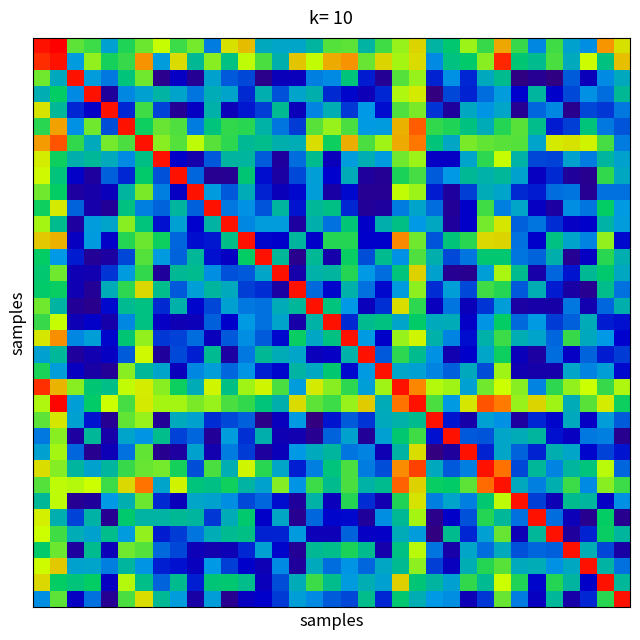

Reading left to right, transcribe all the data shown in this chart.

row_0: 0=3178.0	1=3187.1	2=3027.1	3=3016.8	4=2946.0	5=3008.5	6=3031.3	7=3059.6	8=3017.2	9=3034.3	10=2924.3	11=3076.2	12=3093.7	13=2955.0	14=2950.1	15=2950.3	16=2969.7	17=3023.7	18=3027.8	19=2967.6	20=3018.9	21=3044.3	22=3081.7	23=2968.6	24=2994.0	25=3046.6	26=3015.4	27=3104.3	28=3015.8	29=2928.4	30=3018.2	31=2948.3	32=2931.4	33=3112.3	34=3075.5
row_1: 0=3164.3	1=3178.0	2=2938.6	3=3043.5	4=3004.4	5=3016.0	6=3114.2	7=2939.5	8=3079.5	9=2975.4	10=3040.0	11=2983.9	12=3056.7	13=3021.5	14=2963.6	15=3089.1	16=3058.0	17=3103.1	18=3114.8	19=3029.7	20=3081.5	21=3049.2	22=3079.4	23=2930.2	24=2986.1	25=2996.2	26=3039.9	27=3167.6	28=2991.1	29=2978.9	30=3020.8	31=2956.5	32=3062.4	33=2985.4	34=3091.9
row_2: 0=3033.6	1=2954.8	2=3178.0	3=2939.5	4=2922.1	5=2988.1	6=3033.4	7=2820.8	8=2866.4	9=2827.5	10=2947.1	11=2908.7	12=2901.4	13=2819.2	14=2858.8	15=2861.0	16=2925.7	17=2929.8	18=2988.6	19=2884.6	20=2828.1	21=3024.1	22=3044.7	23=2887.8	24=2932.4	25=2888.0	26=2955.1	27=2978.4	28=2813.1	29=2826.3	30=2814.0	31=2910.8	32=2859.3	33=2929.9	34=2954.2
row_3: 0=2960.9	1=2999.7	2=2929.9	3=3178.0	4=2832.3	5=2928.9	6=2946.8	7=2968.8	8=2949.3	9=2921.3	10=2959.4	11=2948.6	12=2889.4	13=2962.8	14=2906.3	15=2949.2	16=2963.4	17=2889.6	18=2875.3	19=2856.5	20=2888.3	21=3051.9	22=3071.7	23=2810.1	24=2901.7	25=2886.8	26=2918.0	27=2940.2	28=2874.0	29=2970.9	30=2871.7	31=2903.0	32=2932.5	33=2917.7	34=2975.5
row_4: 0=3075.0	1=2974.3	2=2888.6	3=2868.1	4=3178.0	5=2888.4	6=3018.5	7=2900.4	8=2828.2	9=2864.6	10=2965.3	11=2858.3	12=2882.7	13=2898.3	14=2977.7	15=2858.7	16=2927.5	17=2960.6	18=2895.7	19=2936.5	20=2878.8	21=3022.2	22=3035.4	23=2894.7	24=2834.4	25=2953.6	26=2933.8	27=2950.8	28=2826.5	29=2914.5	30=2928.4	31=2822.7	32=2901.9	33=2895.7	34=2923.2
row_5: 0=3011.4	1=3107.1	2=2933.4	3=3032.4	4=2904.5	5=3178.0	6=3001.7	7=3030.5	8=3022.9	9=2923.8	10=2988.1	11=3013.3	12=3010.8	13=2967.2	14=2921.2	15=2897.4	16=3026.1	17=3045.3	18=3021.4	19=2936.7	20=2938.4	21=3099.7	22=3140.0	23=3013.4	24=3007.3	25=2985.2	26=2958.5	27=3009.4	28=3026.3	29=2979.5	30=2884.0	31=2898.7	32=2988.7	33=2922.8	34=2908.2
row_6: 0=3109.8	1=3145.7	2=3014.3	3=2956.9	4=3034.9	5=3021.5	6=3178.0	7=3040.4	8=3024.9	9=3056.9	10=3026.2	11=3011.9	12=2975.5	13=2979.8	14=2963.4	15=2960.0	16=3076.7	17=3002.6	18=3101.4	19=3022.0	20=3048.2	21=3102.4	22=3127.3	23=2988.8	24=2952.2	25=3036.6	26=3028.4	27=3025.9	28=3024.3	29=2949.3	30=3071.5	31=3073.6	32=3067.4	33=3019.7	34=2923.5
row_7: 0=3069.5	1=3002.5	2=2963.7	3=2974.2	4=2956.5	5=2929.6	6=2982.6	7=3178.0	8=2870.7	9=2847.1	10=2909.1	11=2969.8	12=2970.9	13=2911.2	14=2835.5	15=2918.4	16=2978.4	17=2861.2	18=2940.6	19=2960.4	20=2938.5	21=3032.5	22=3046.4	23=2866.5	24=2867.0	25=2949.5	26=3012.1	27=3059.7	28=2966.1	29=2901.8	30=2900.2	31=2947.7	32=2924.0	33=2971.8	34=2947.3
row_8: 0=3063.4	1=2988.1	2=2869.1	3=2835.0	4=2912.5	5=2888.3	6=2995.5	7=2906.8	8=3178.0	9=2914.5	10=2824.9	11=2826.0	12=2991.1	13=2877.6	14=2840.3	15=2903.6	16=2943.2	17=2873.3	18=2957.3	19=2833.7	20=2828.3	21=3006.0	22=3020.5	23=2911.0	24=2936.2	25=2976.1	26=2965.1	27=2972.7	28=2947.2	29=2863.3	30=2890.2	31=2832.6	32=2824.1	33=3013.5	34=2953.8
row_9: 0=3032.4	1=2999.4	2=2836.7	3=2845.0	4=2860.0	5=2970.4	6=3035.3	7=2925.6	8=2864.8	9=3178.0	10=2938.1	11=2908.7	12=2957.4	13=2887.1	14=2859.6	15=2877.0	16=2941.3	17=2841.1	18=2876.2	19=2827.4	20=2826.5	21=3057.9	22=3046.6	23=2884.9	24=2835.7	25=2898.7	26=2958.3	27=2948.7	28=2889.4	29=2883.8	30=2918.5	31=2921.6	32=2827.2	33=2919.4	34=2920.1
row_10: 0=3001.5	1=3071.0	2=2914.4	3=2846.1	4=2831.3	5=2985.3	6=2925.2	7=2913.7	8=2970.4	9=2912.1	10=3178.0	11=2922.9	12=2932.8	13=2907.3	14=2970.6	15=2881.8	16=2973.8	17=2983.6	18=2889.0	19=2831.1	20=2836.1	21=2923.9	22=2949.1	23=2918.3	24=2831.4	25=2871.0	26=3017.7	27=2924.7	28=2950.3	29=2865.1	30=2838.9	31=2931.5	32=2920.6	33=2999.9	34=2937.6
row_11: 0=3049.6	1=2979.1	2=2837.4	3=2940.1	4=2949.1	5=3041.0	6=2987.0	7=2879.5	8=2944.2	9=2874.5	10=2968.9	11=3178.0	12=2928.1	13=2940.1	14=2940.7	15=2836.5	16=2964.4	17=2919.6	18=2989.9	19=2871.2	20=2963.3	21=2983.3	22=2935.7	23=2953.9	24=2834.6	25=2871.1	26=3034.5	27=3073.1	28=2911.8	29=2921.1	30=2891.8	31=2866.9	32=2872.6	33=2967.1	34=2940.4
row_12: 0=3087.2	1=3099.8	2=2863.1	3=2938.6	4=2868.7	5=3009.9	6=3031.1	7=3001.5	8=2915.6	9=2878.2	10=2882.4	11=2981.3	12=3178.0	13=2875.7	14=2873.0	15=2971.7	16=2871.1	17=3009.7	18=3010.2	19=2872.5	20=2873.1	21=3118.4	22=3033.4	23=2907.8	24=2989.5	25=3011.1	26=3079.8	27=3081.0	28=2919.7	29=2872.9	30=2983.8	31=2948.8	32=2927.4	33=3044.0	34=2877.3
row_13: 0=2999.8	1=2935.8	2=2884.0	3=2829.0	4=2839.0	5=2901.3	6=3024.9	7=2939.4	8=2913.3	9=2973.9	10=2880.0	11=2865.7	12=2998.5	13=3178.0	14=2974.1	15=2821.9	16=2975.2	17=2845.7	18=3000.2	19=2904.4	20=2978.9	21=2932.8	22=3022.6	23=2964.1	24=2903.7	25=2920.7	26=2993.8	27=2993.7	28=2920.4	29=2913.5	30=2964.2	31=2827.3	32=2865.0	33=3011.6	34=2962.4
row_14: 0=2993.9	1=3033.2	2=2853.4	3=2850.1	4=2894.2	5=2939.0	6=3014.4	7=2832.4	8=2975.9	9=2977.8	10=2931.7	11=2905.8	12=2909.0	13=2950.2	14=3178.0	15=2846.0	16=2965.7	17=2970.4	18=3009.6	19=2936.1	20=2918.1	21=2987.9	22=3083.2	23=2947.6	24=2827.2	25=2824.2	26=2942.7	27=3050.7	28=2978.0	29=2844.1	30=2915.1	31=2880.9	32=2975.2	33=2994.2	34=2954.1
row_15: 0=2996.0	1=3000.4	2=2852.7	3=2829.0	4=2958.4	5=3012.6	6=3081.0	7=2979.5	8=2908.9	9=2943.0	10=2971.2	11=2955.9	12=2899.1	13=2892.1	14=2840.7	15=3178.0	16=2917.0	17=2875.3	18=2965.1	19=2918.9	20=2877.3	21=2939.2	22=3041.5	23=2892.2	24=2943.6	25=2903.2	26=3018.8	27=3009.3	28=2909.8	29=2960.3	30=2884.6	31=2841.4	32=2824.6	33=2980.3	34=2919.2
row_16: 0=3033.7	1=2968.1	2=2830.8	3=2822.3	4=2876.1	5=2976.9	6=2983.8	7=2890.0	8=2964.7	9=2875.7	10=2902.2	11=2945.4	12=2922.9	13=2919.5	14=2958.0	15=2971.9	16=3178.0	17=2987.0	18=2936.4	19=2861.3	20=2893.5	21=3077.8	22=3012.8	23=2861.6	24=2921.3	25=2858.4	26=2894.6	27=2941.6	28=2840.5	29=2844.3	30=2842.2	31=2922.5	32=2849.1	33=2914.8	34=2963.5
row_17: 0=3015.6	1=3059.6	2=2855.3	3=2869.5	4=2845.3	5=2928.3	6=2984.3	7=2867.1	8=2852.9	9=2858.1	10=2912.5	11=2871.8	12=2936.5	13=2919.3	14=2949.2	15=2845.0	16=2966.7	17=3178.0	18=2889.5	19=2978.5	20=2986.1	21=2949.5	22=2997.1	23=2956.7	24=2958.5	25=2868.3	26=2934.7	27=2999.0	28=2916.3	29=2937.7	30=2897.8	31=2912.8	32=2958.3	33=2884.1	34=2879.1
row_18: 0=3072.8	1=3114.9	2=2928.5	3=2942.8	4=2874.8	5=2991.7	6=3043.9	7=2896.4	8=2900.7	9=2918.0	10=2860.9	11=2909.2	12=2931.0	13=2910.1	14=2876.8	15=3000.1	16=2952.6	17=2985.1	18=3178.0	19=2937.4	20=2871.6	21=3044.6	22=3065.5	23=2965.9	24=2926.7	25=2878.1	26=2965.6	27=3016.7	28=2961.0	29=2949.0	30=2914.6	31=3015.5	32=2954.6	33=2935.1	34=2873.9
row_19: 0=2945.5	1=2973.4	2=2834.7	3=2849.9	4=2865.6	5=2910.2	6=3064.5	7=2832.8	8=2903.9	9=2885.7	10=2977.2	11=2837.9	12=2923.2	13=2975.1	14=2958.5	15=2950.7	16=2861.3	17=2866.1	18=2964.6	19=3178.0	20=2909.1	21=3012.5	22=2978.8	23=2932.1	24=2849.9	25=2871.8	26=2950.6	27=3002.2	28=2858.8	29=2838.4	30=2917.7	31=2866.2	32=2913.0	33=2884.2	34=2897.0
row_20: 0=3006.2	1=2942.3	2=2862.9	3=2841.5	4=2830.1	5=3040.9	6=2972.6	7=2949.6	8=2860.7	9=2929.0	10=2941.6	11=2915.3	12=2935.0	13=2885.9	14=2875.8	15=2968.7	16=2952.9	17=2993.2	18=2877.5	19=2936.9	20=3178.0	21=2950.0	22=2944.6	23=2927.6	24=2911.9	25=2954.7	26=2904.9	27=3048.2	28=2852.3	29=2846.2	30=2846.3	31=2950.3	32=2926.4	33=2943.2	34=2877.4
row_21: 0=3162.4	1=3097.8	2=3040.7	3=2991.3	4=2981.3	5=3057.5	6=3070.2	7=3040.6	8=3001.4	9=2958.2	10=3064.9	11=2982.4	12=3047.5	13=3066.0	14=3020.9	15=2939.7	16=3071.4	17=3040.2	18=3012.2	19=2943.3	20=3048.0	21=3178.0	22=3120.4	23=3053.0	24=3047.2	25=2945.3	26=3033.4	27=3061.8	28=3040.0	29=2926.4	30=3012.2	31=3043.0	32=3061.3	33=3015.2	34=3052.4
row_22: 0=3052.7	1=3183.4	2=2943.4	3=2997.6	4=3061.6	5=3020.5	6=3071.7	7=3049.6	8=3049.2	9=3036.6	10=3045.0	11=3020.8	12=3013.8	13=2989.3	14=2963.1	15=3079.4	16=3027.3	17=3016.9	18=3045.6	19=3085.6	20=2958.5	21=3128.8	22=3178.0	23=3020.8	24=2936.9	25=3073.5	26=3145.6	27=3125.4	28=3045.5	29=3081.6	30=3047.2	31=2958.4	32=3026.2	33=3070.6	34=3001.9
row_23: 0=3027.8	1=3072.5	2=2946.1	3=2881.1	4=2827.1	5=3029.1	6=3044.2	7=2828.9	8=2956.3	9=2948.2	10=2892.0	11=2903.6	12=2912.3	13=2817.8	14=2862.6	15=2937.5	16=2809.7	17=2881.1	18=2910.4	19=2895.0	20=2956.2	21=2965.4	22=2978.5	23=3178.0	24=2881.4	25=2844.9	26=2943.9	27=2932.5	28=2837.2	29=2888.7	30=2876.0	31=2955.4	32=2867.0	33=2941.4	34=2910.2
row_24: 0=2923.1	1=3040.2	2=2837.5	3=2973.8	4=2843.8	5=2948.8	6=2934.7	7=2979.5	8=2900.4	9=2915.3	10=2830.7	11=2940.0	12=2893.1	13=2963.7	14=2852.8	15=2850.5	16=2825.8	17=2914.3	18=2948.0	19=2830.5	20=2944.1	21=2993.5	22=3017.9	23=2879.5	24=3178.0	25=2909.5	26=2907.3	27=2950.1	28=2957.9	29=2971.4	30=2879.7	31=2863.3	32=2923.0	33=2924.9	34=2824.1
row_25: 0=2946.0	1=3048.6	2=2914.4	3=2824.3	4=2855.5	5=2919.5	6=3028.5	7=2823.2	8=2836.7	9=2948.0	10=2848.6	11=2924.4	12=2897.6	13=2835.9	14=2858.9	15=2935.6	16=2956.9	17=2971.6	18=2921.2	19=2926.9	20=2852.8	21=2967.9	22=3077.4	23=2811.1	24=2833.7	25=3178.0	26=2886.7	27=2950.0	28=2913.3	29=2887.4	30=2962.8	31=2950.8	32=2874.7	33=2901.0	34=2880.8
row_26: 0=3077.9	1=3039.4	2=2971.4	3=2948.0	4=2970.8	5=3014.8	6=3030.6	7=3034.3	8=3004.7	9=2904.9	10=3021.5	11=2960.5	12=3065.1	13=3010.5	14=2950.5	15=2886.1	16=2925.5	17=2987.9	18=3021.5	19=2923.8	20=2904.8	21=3117.1	22=3154.0	23=2955.6	24=2910.0	25=2926.1	26=3178.0	27=3129.8	28=2901.3	29=2974.7	30=2926.3	31=2971.2	32=2986.7	33=3054.8	34=2915.5
row_27: 0=3023.8	1=3056.9	2=3054.0	3=3060.8	4=3016.6	5=3079.6	6=3128.4	7=2949.1	8=3067.3	9=2988.0	10=2982.3	11=3004.0	12=2968.0	13=2947.6	14=3039.1	15=2934.2	16=3017.5	17=2979.0	18=3020.9	19=2967.2	20=2977.9	21=3137.0	22=3082.5	23=3000.6	24=2997.2	25=3027.2	26=3133.4	27=3178.0	28=2955.4	29=2926.0	30=2963.0	31=3016.2	32=2929.2	33=3039.9	34=3016.5
row_28: 0=2974.5	1=3057.3	2=2826.1	3=2832.0	4=2936.5	5=2961.8	6=3031.1	7=2889.6	8=2859.4	9=2951.1	10=2947.9	11=2931.2	12=2903.0	13=2914.4	14=2877.8	15=2834.7	16=2966.8	17=2860.6	18=3009.7	19=2891.4	20=2849.6	21=3007.7	22=3073.7	23=2926.2	24=2949.0	25=2925.4	26=2993.3	27=3056.9	28=3178.0	29=2898.3	30=2855.4	31=2978.0	32=2971.0	33=2865.8	34=2932.9
row_29: 0=3069.0	1=2962.9	2=2899.9	3=2966.5	4=2825.4	5=2994.1	6=2968.6	7=2967.9	8=2975.4	9=2971.1	10=2895.9	11=2957.9	12=2994.6	13=2871.1	14=2952.6	15=2825.9	16=2915.4	17=2875.6	18=2876.9	19=2832.3	20=2931.4	21=2975.4	22=3050.0	23=2819.5	24=2870.4	25=2906.3	26=3009.0	27=2972.0	28=2920.1	29=3178.0	30=2918.5	31=2857.3	32=2823.9	33=2998.7	34=2823.4
row_30: 0=3061.0	1=3018.6	2=2959.3	3=2947.8	4=2979.7	5=2938.6	6=3043.8	7=2884.3	8=2896.8	9=2920.4	10=2959.8	11=2977.5	12=2982.4	13=2886.8	14=2887.4	15=2938.0	16=2858.2	17=2856.4	18=2914.4	19=2866.0	20=2867.4	21=2958.4	22=2940.7	23=2811.9	24=2978.0	25=2888.4	26=2944.0	27=3029.7	28=2854.9	29=2972.0	30=3178.0	31=2834.3	32=2886.8	33=3000.2	34=2971.2
row_31: 0=2995.8	1=3032.1	2=2835.7	3=2978.6	4=2857.1	5=3033.3	6=3024.9	7=2917.2	8=2902.0	9=2856.9	10=2848.2	11=2855.3	12=2889.3	13=2944.7	14=2876.0	15=2829.3	16=2975.1	17=2980.2	18=3006.1	19=2979.2	20=2847.8	21=2984.4	22=3055.3	23=2920.4	24=2844.6	25=2950.5	26=2918.4	27=2956.8	28=2905.9	29=2914.9	30=2912.8	31=3178.0	32=2960.4	33=2902.0	34=2840.7
row_32: 0=3063.2	1=3086.9	2=2946.9	3=2949.5	4=2924.8	5=2970.6	6=2934.9	7=2885.4	8=2879.6	9=2861.6	10=2935.7	11=2899.3	12=2872.5	13=2855.2	14=2929.3	15=2832.2	16=2956.2	17=2918.0	18=2934.5	19=2914.8	20=2951.9	21=2976.6	22=3042.5	23=2899.5	24=2862.7	25=2960.6	26=3010.1	27=3026.4	28=2956.1	29=2958.8	30=2933.3	31=2953.9	32=3178.0	33=2968.3	34=2919.0
row_33: 0=3080.9	1=2998.9	2=2989.4	3=2999.0	4=2864.2	5=3054.1	6=2981.1	7=2913.1	8=2978.5	9=2885.2	10=2990.4	11=2992.6	12=2980.2	13=2860.5	14=2905.4	15=2958.2	16=3016.5	17=2979.3	18=2938.7	19=2960.9	20=2945.9	21=3085.3	22=2990.6	23=2970.3	24=2946.1	25=3013.6	26=2976.7	27=3061.7	28=3008.6	29=2875.9	30=3009.5	31=2969.6	32=2870.4	33=3178.0	34=2972.8
row_34: 0=2931.8	1=3027.1	2=2864.3	3=2919.3	4=2827.3	5=3021.9	6=3076.8	7=2975.0	8=2939.9	9=2840.8	10=2941.3	11=2823.9	12=2863.0	13=2871.8	14=2898.2	15=2943.3	16=2929.3	17=2910.1	18=2901.4	19=2979.5	20=2888.2	21=2993.2	22=2960.2	23=2936.2	24=2931.0	25=2855.3	26=2895.7	27=3029.9	28=2924.7	29=2863.7	30=2972.1	31=2844.2	32=2889.2	33=3010.5	34=3178.0